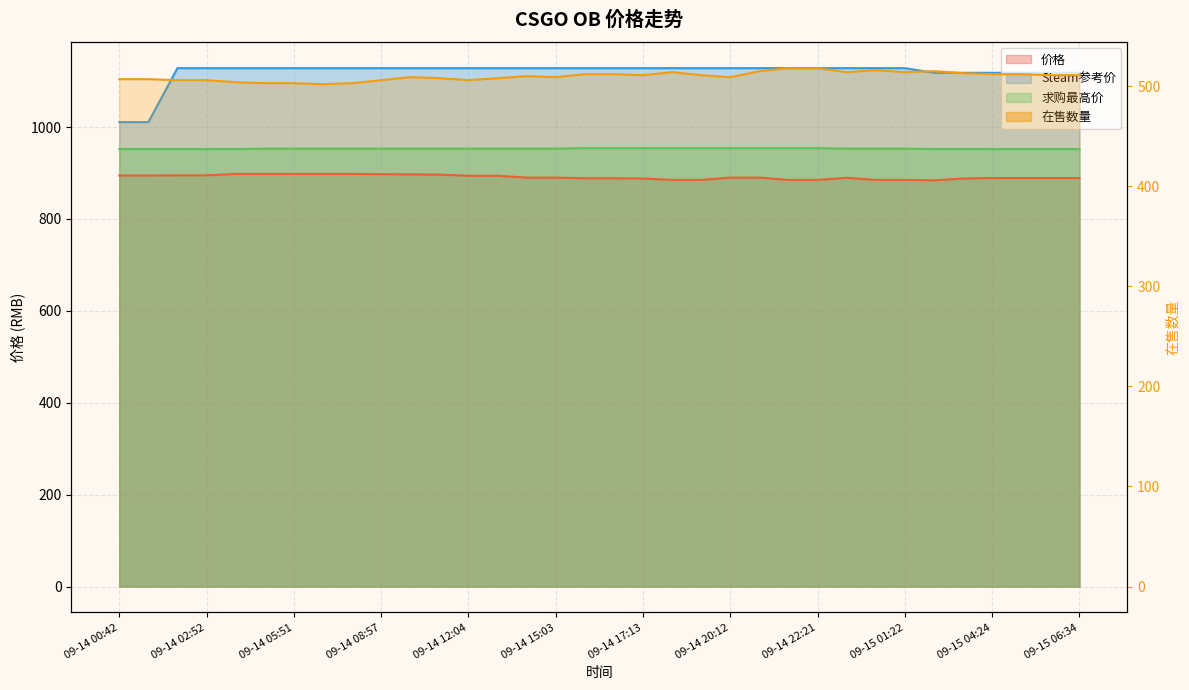

What position from the left is 09-15 04:24?

31